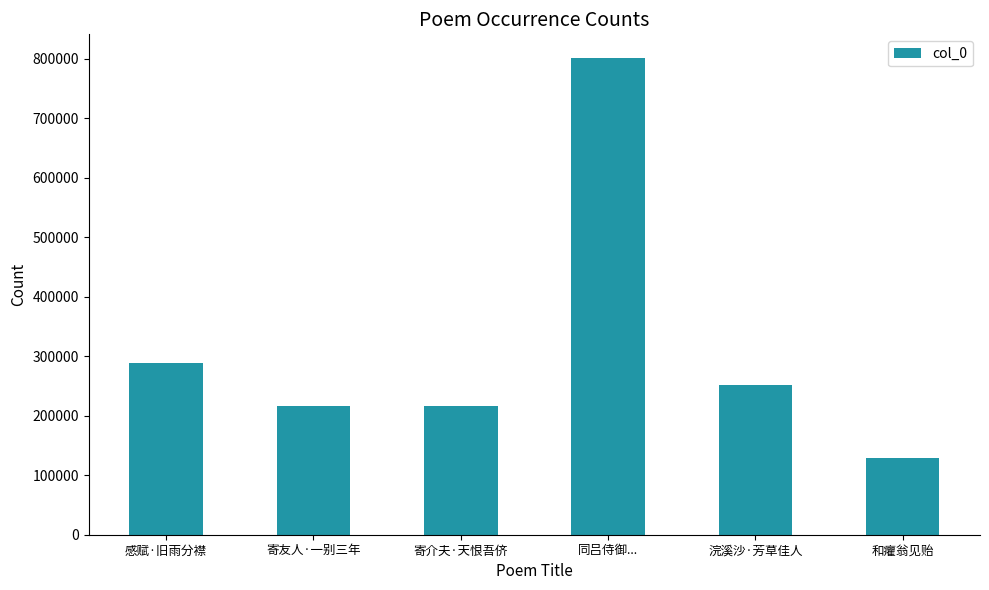

What is the change in value from 浣溪沙·芳草佳人 to 和癯翁见贻?

-123792